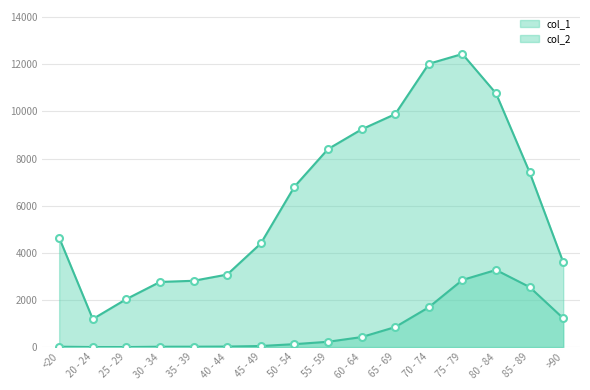

How many lines are shown in the chart?

2